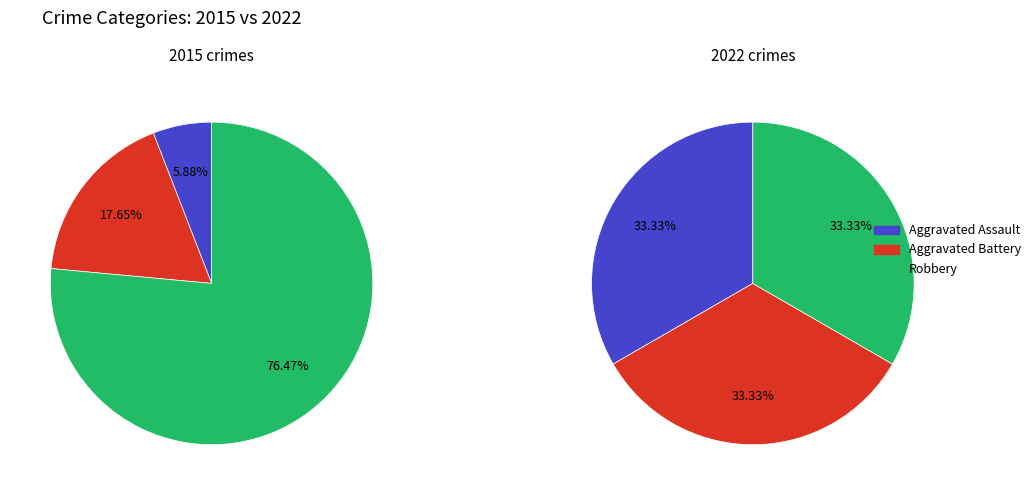

To the nearest percent, what is the difference between the values_2015 and values_2022 slice percentages?

12%